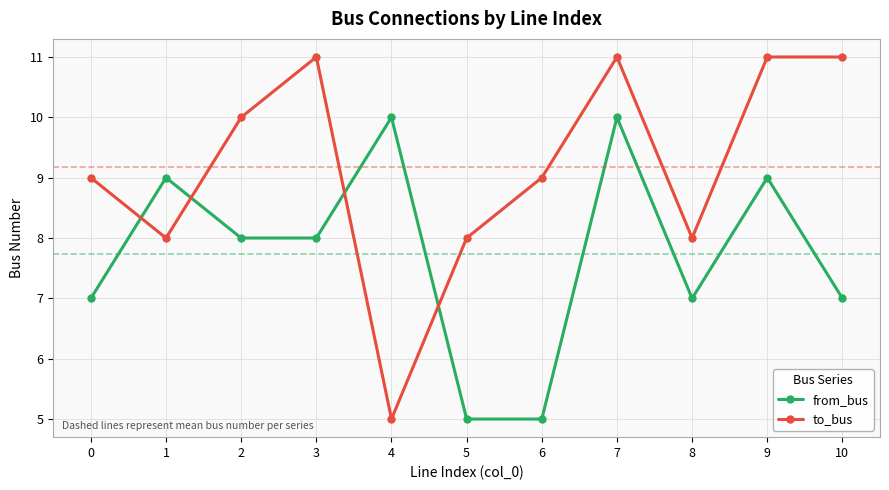

Which series changed the most between 4 and 5?

from_bus